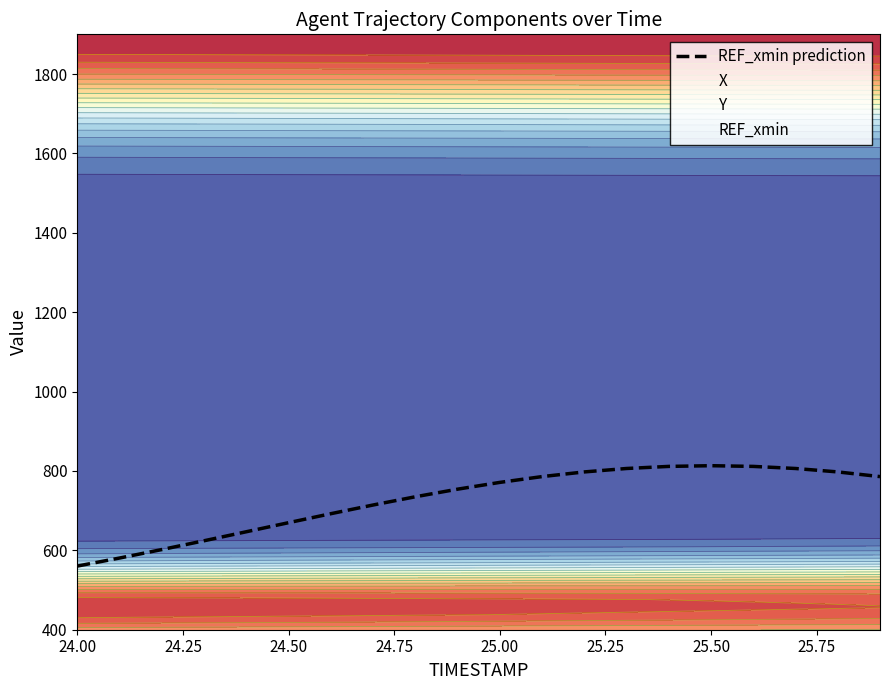

What is the maximum value for REF_xmin prediction?

813.2